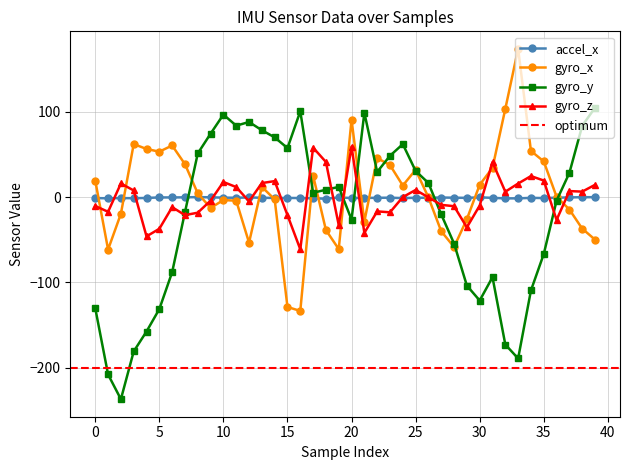

What is the difference between the maximum and minimum values in the gyro_z series?

120.2